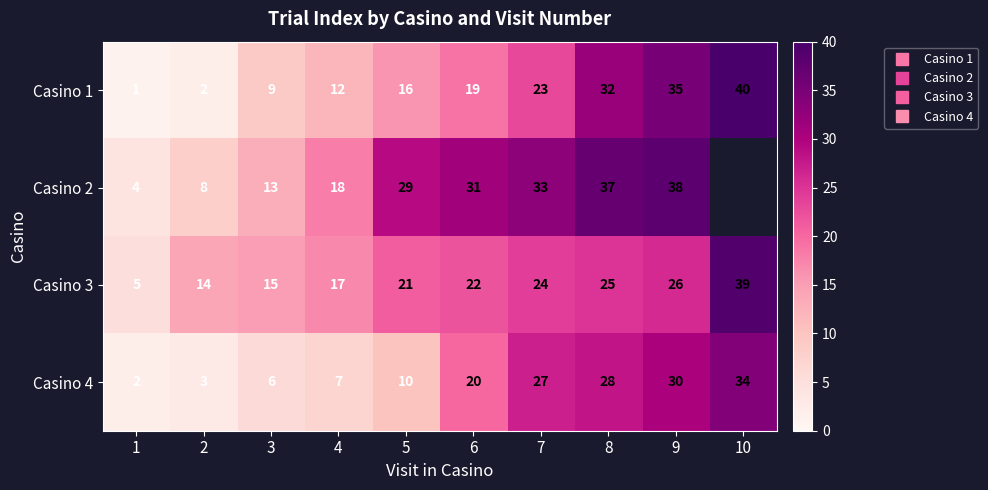

What is the sum of all Casino 1 values?

189.0